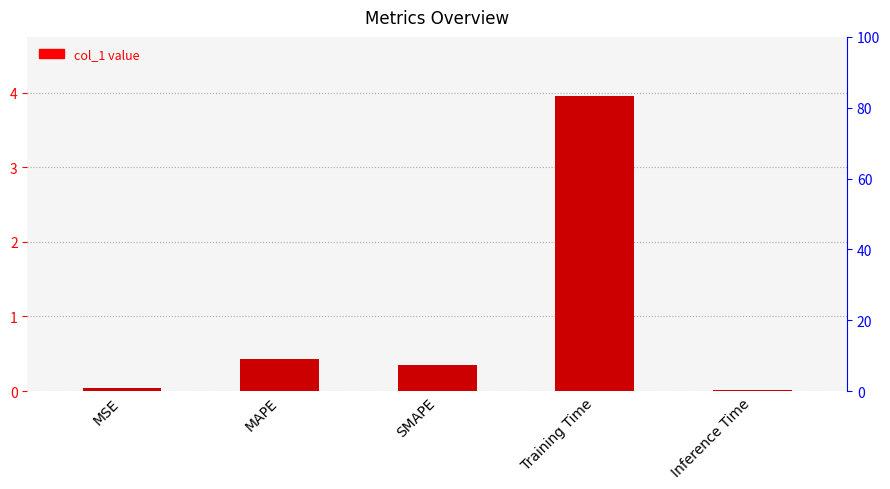

What is the difference between the second highest and second lowest values?

0.4